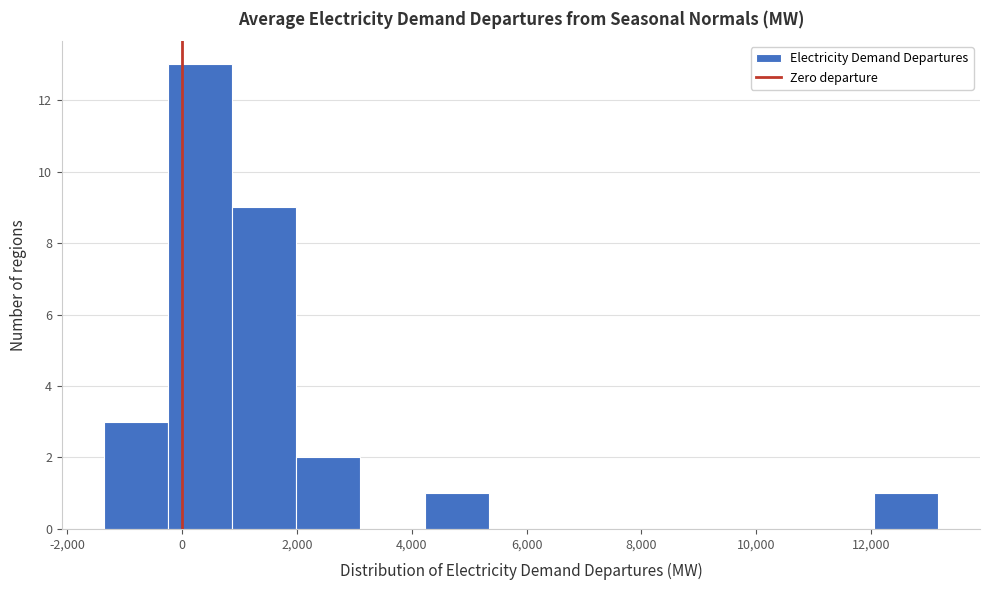

How tall is the bar that spans 4200 to 5400 on the x-axis? Neither the bar edges nor the heights are printed on the chart, so give them approximately, as read against the axes.

1